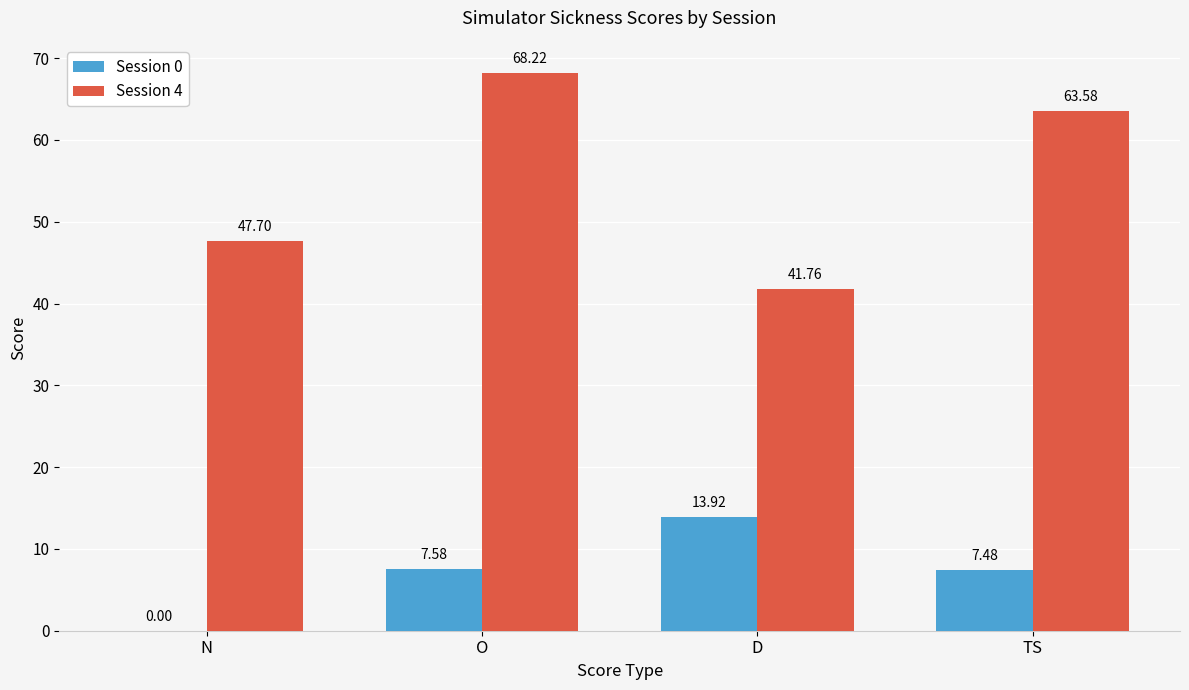

What is the total value across all series at O?

75.8